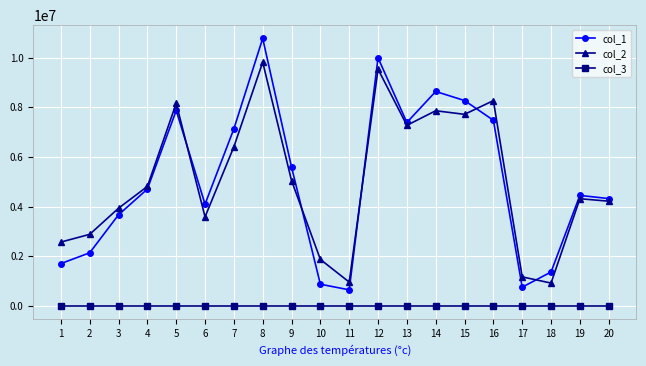

List the series in order of their peak value, highest first.

col_1, col_2, col_3